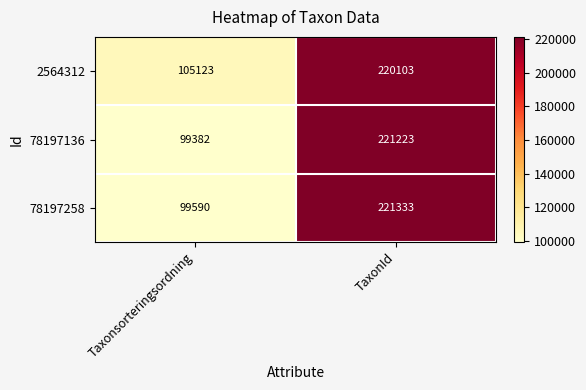

What is the average value of the 2564312 series?

162613